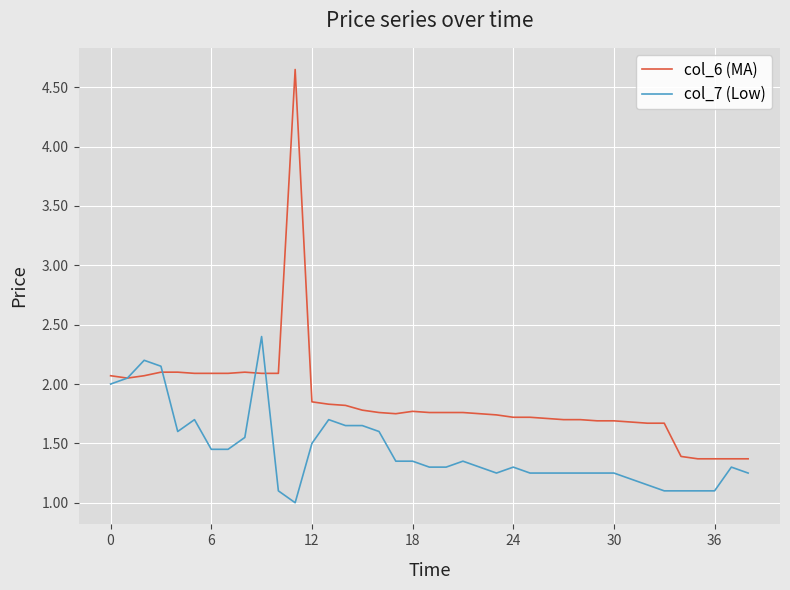

List the series in order of their peak value, lowest first.

col_7 (Low), col_6 (MA)